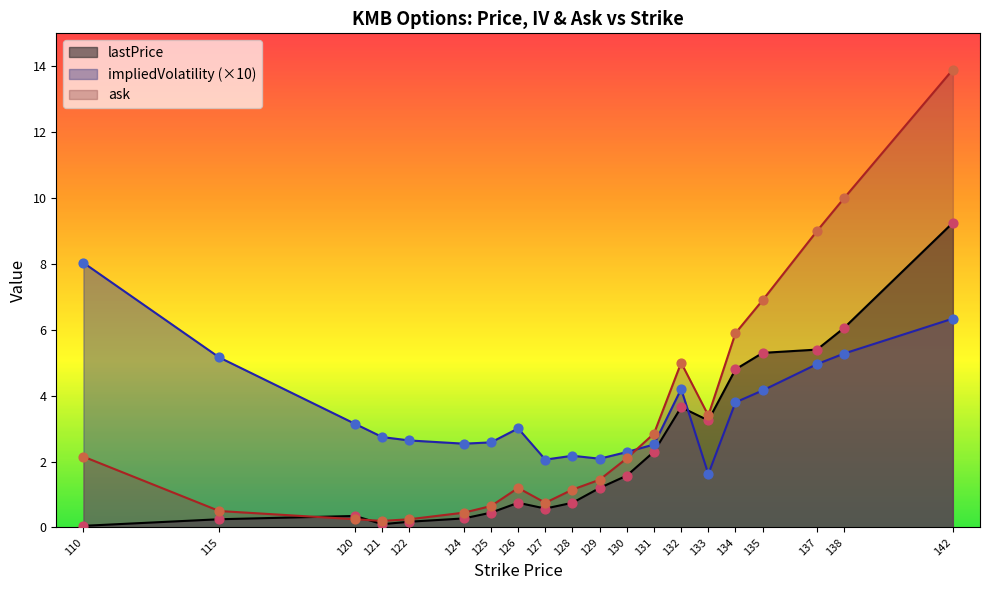

Is the value of impliedVolatility at 127 greater than the value of lastPrice at 128?

Yes